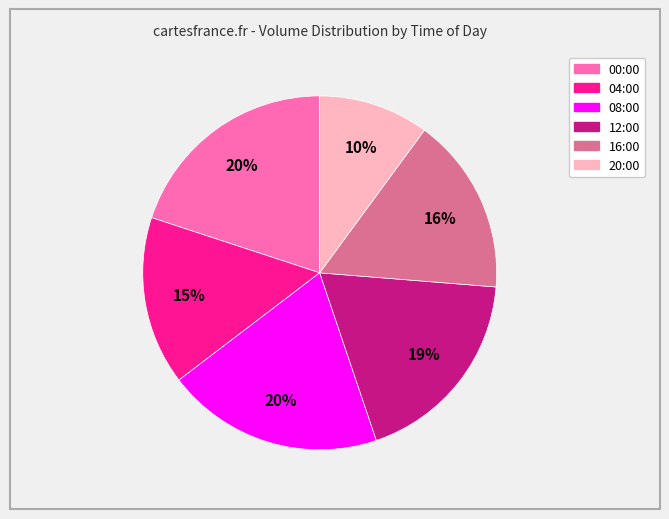

Approximately how many times larger is the value at 08:00 compared to 12:00?

1.1